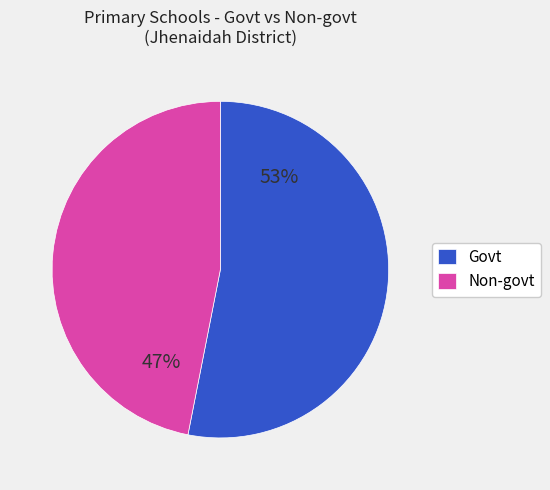

What is the ratio of the value at Non-govt to the value at Govt?

0.9